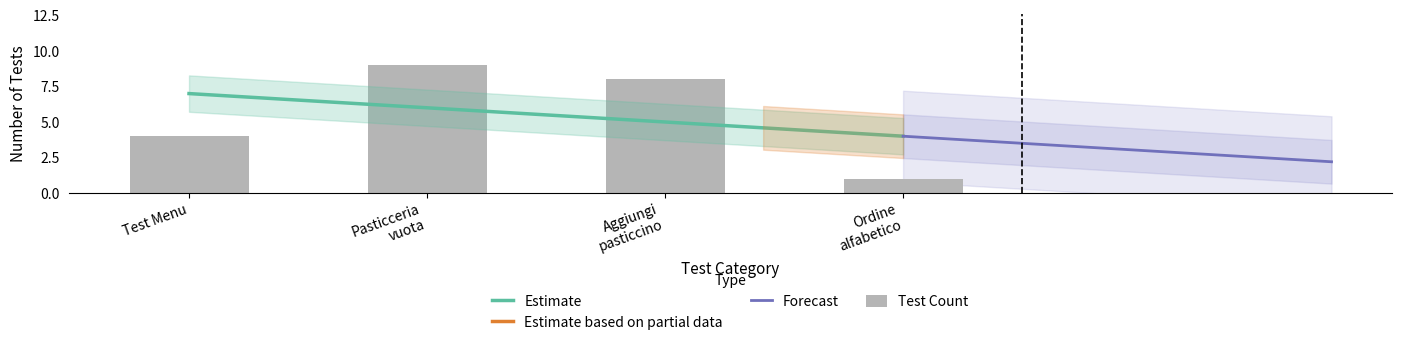

Is it true that the value at Ordine alfabetico is 0?

False